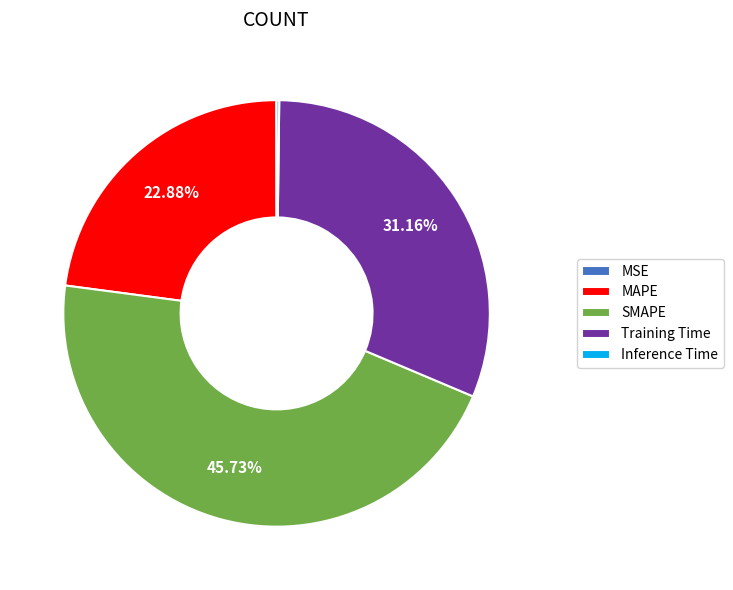

Between SMAPE and Training Time, which is larger?

SMAPE